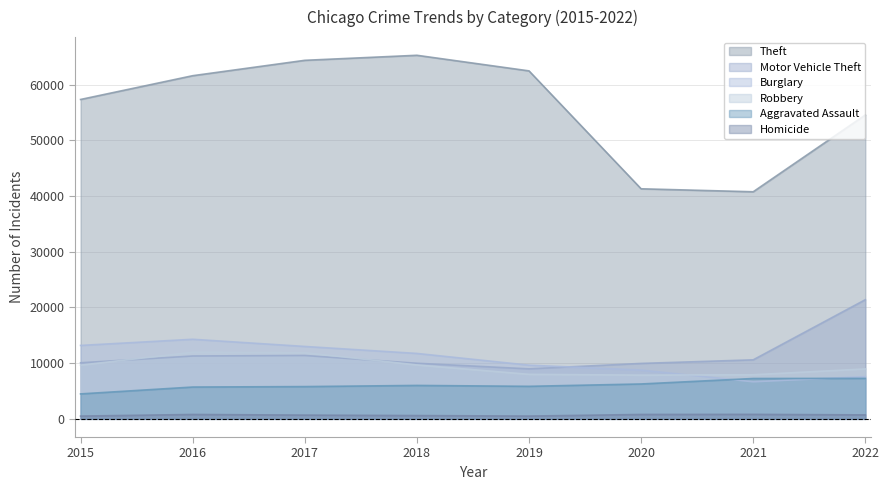

Which series has the largest total across all categories?

Theft